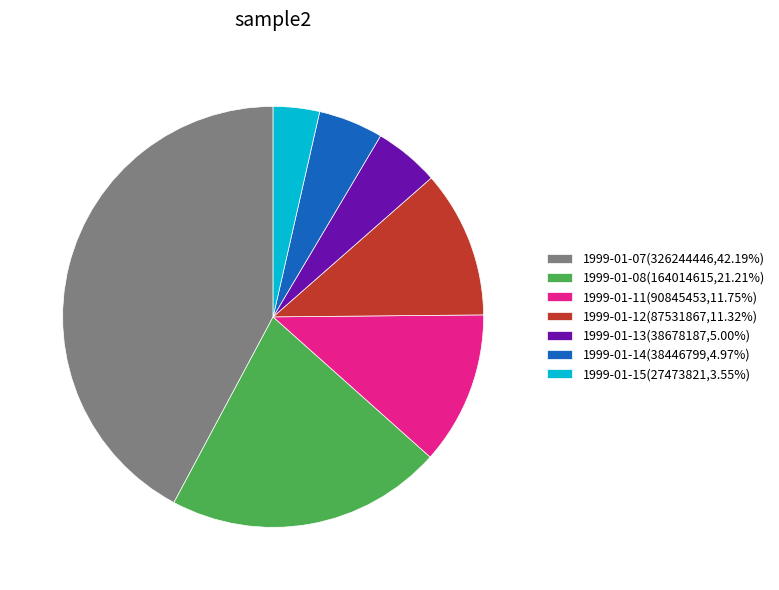

Which slice is the smallest?

1999-01-15